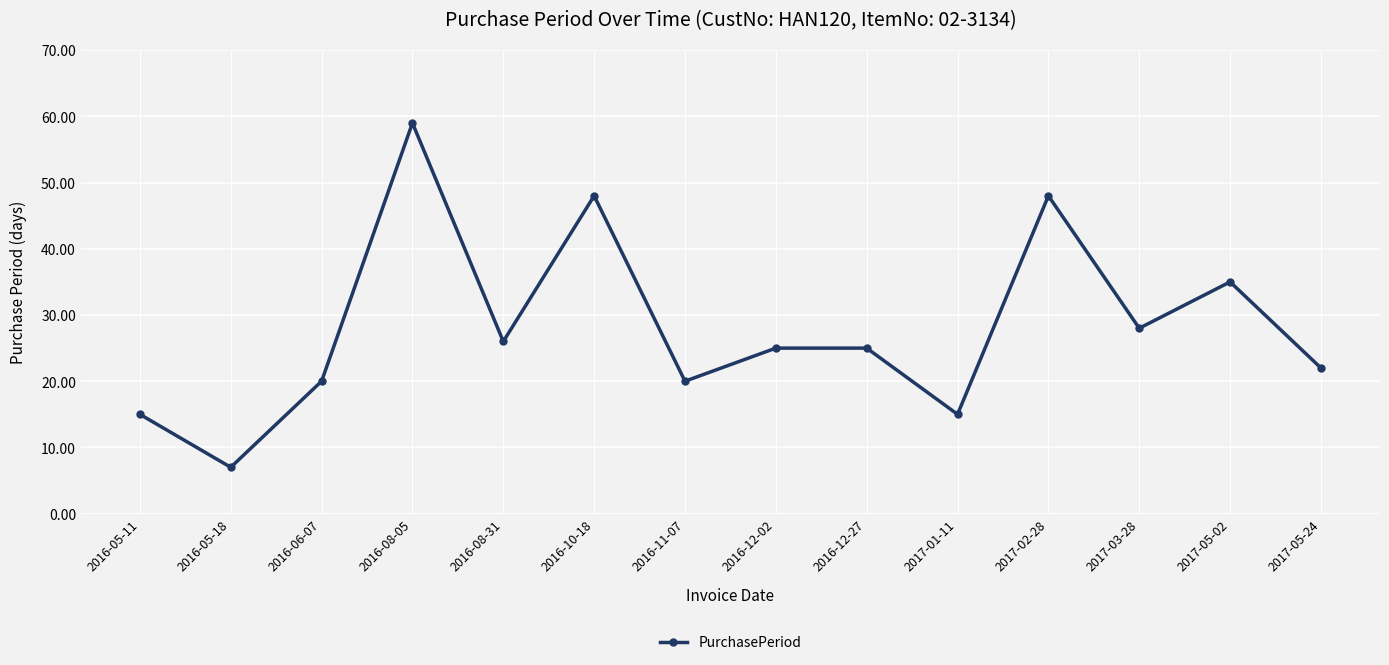

The chart shows a value of 36 at 2017-05-24. True or false?

False